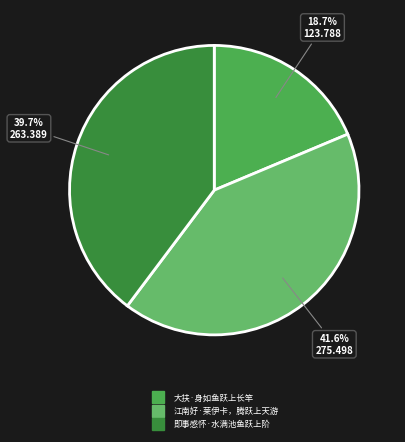

To the nearest percent, what is the difference between the 即事感怀·水满池鱼跃上阶 and 江南好·莱伊卡，腾跃上天游 slice percentages?

2%